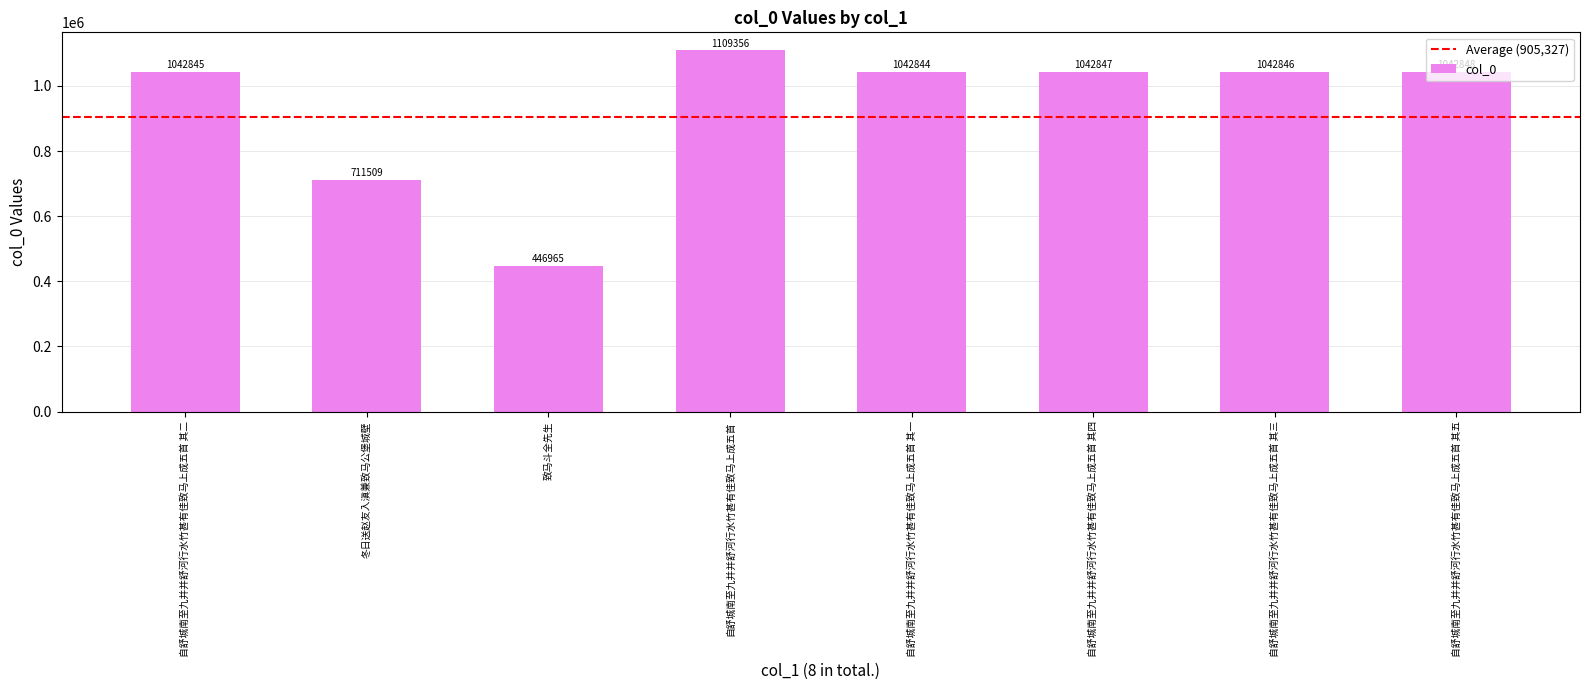

What is the difference between the maximum and second lowest values?

397847